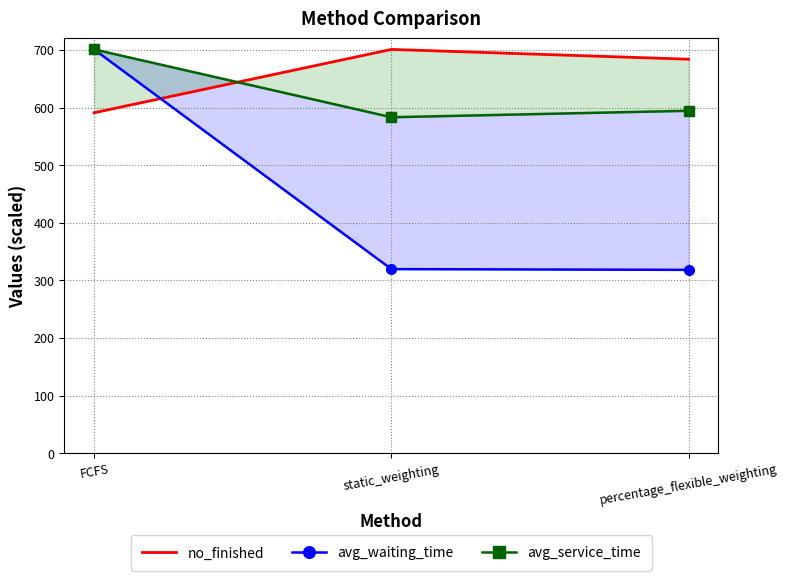

What position from the right is static_weighting?

2